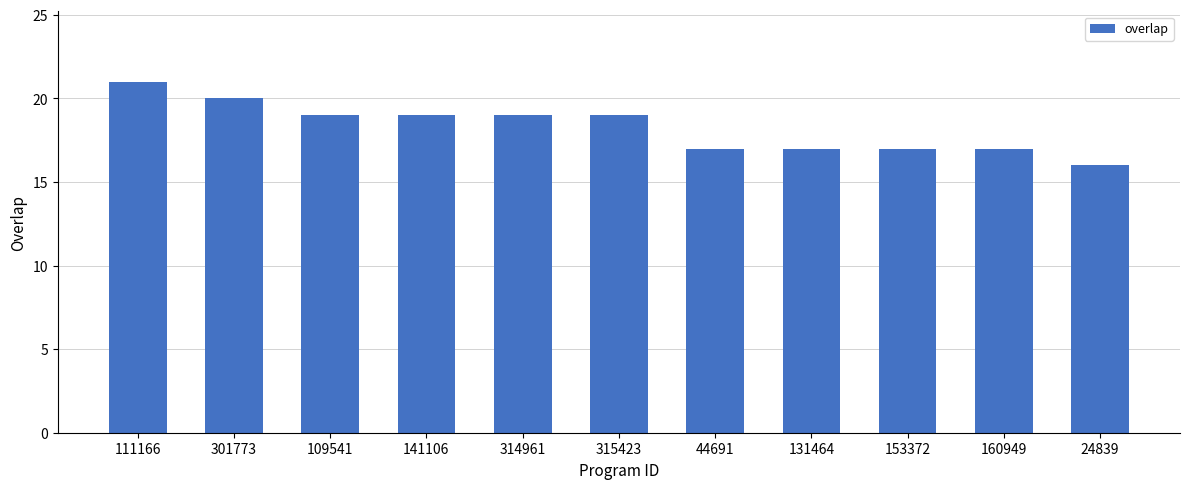

What is the smallest value displayed?

16